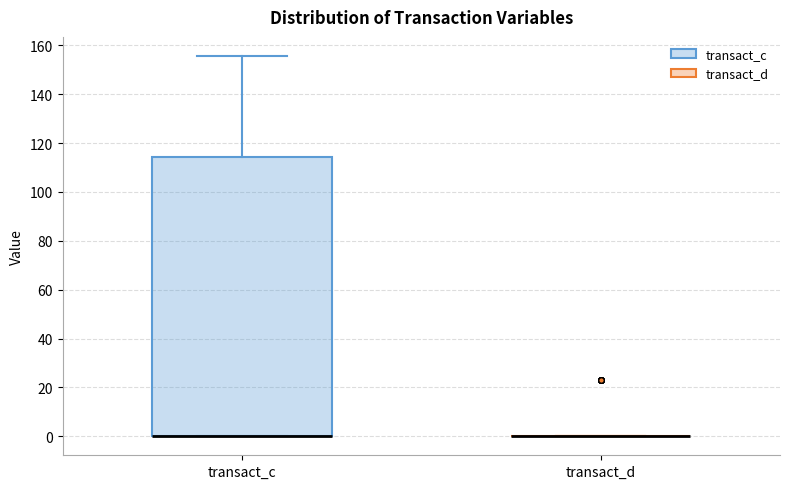

Reading left to right, transcribe this box plot: for each box, give where its median line is, the range the box spans, and where its two whiskers end, as read against the y-axis. The values are not printed on the chart, so give them approximately, as read against the axis.

transact_c: median 0 (drawn on the box's lower edge), box 0 to 114, whiskers 0 to 156
transact_d: box collapsed to a line at 0, whiskers 0 to 0